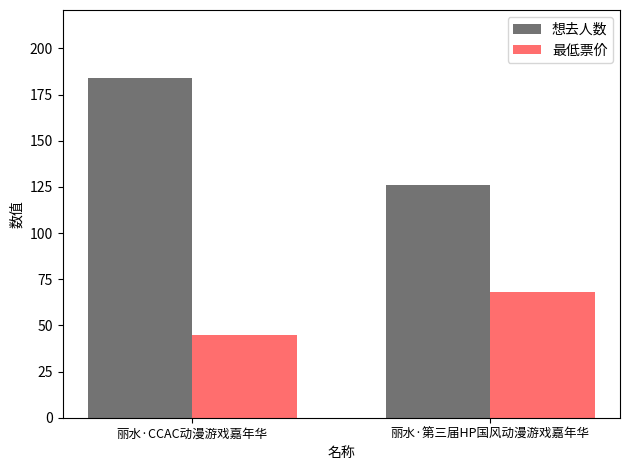

What is the value of the 想去人数 bar at the 1st from the left?

184